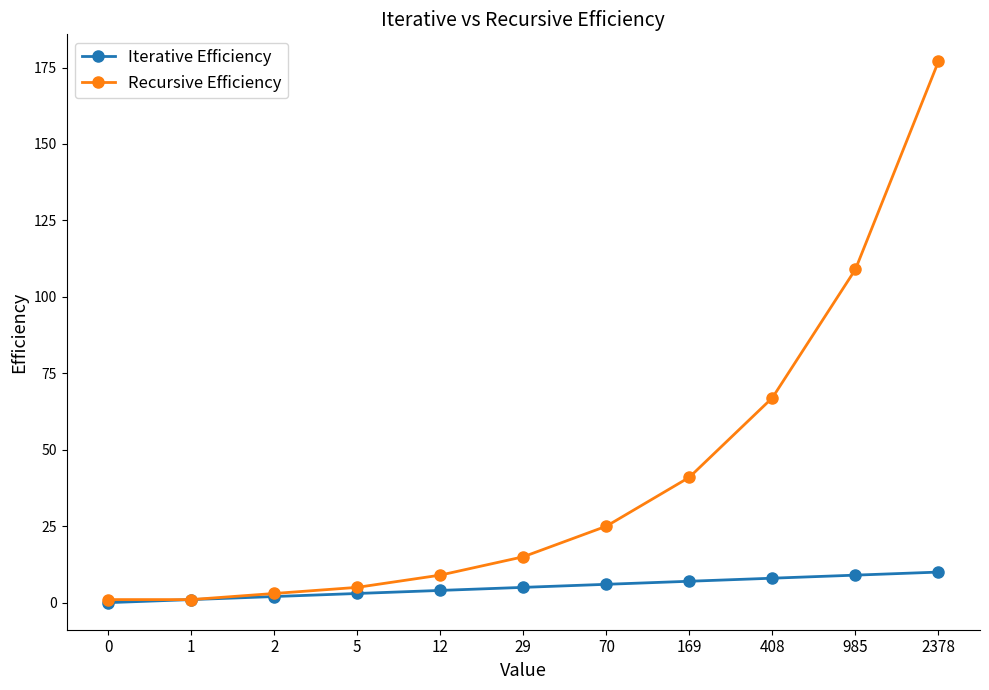

Which series has the widest spread of values?

Recursive Efficiency